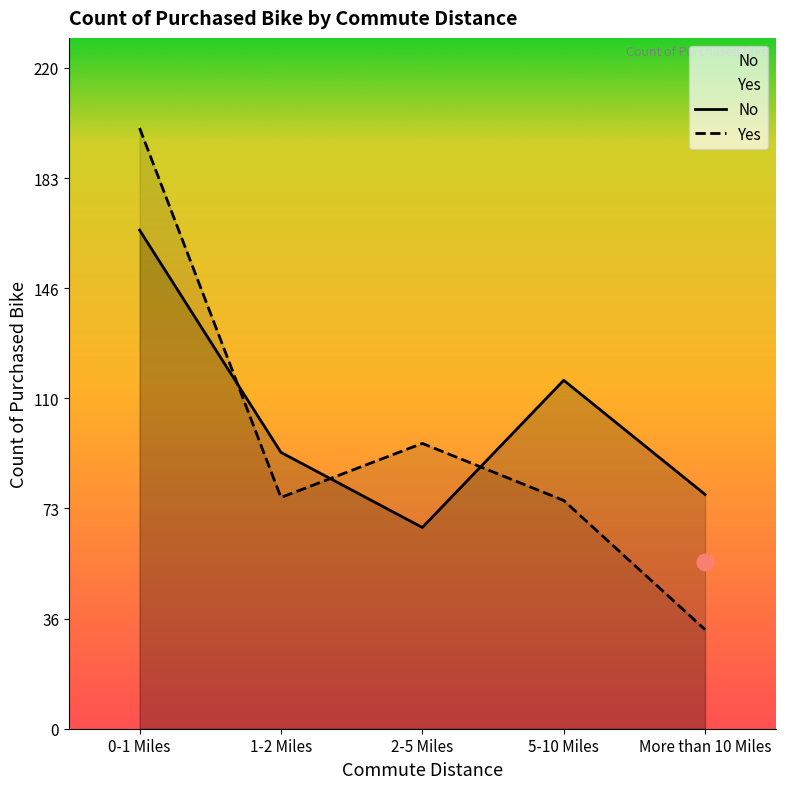

Between 5-10 Miles and 1-2 Miles, which is larger?

5-10 Miles